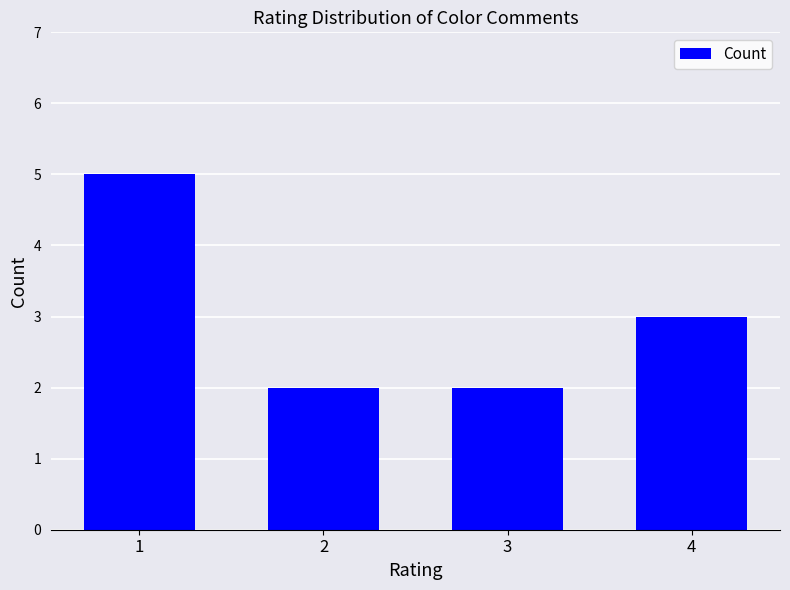

Approximately how many times larger is the value at 4 compared to 1?

0.6